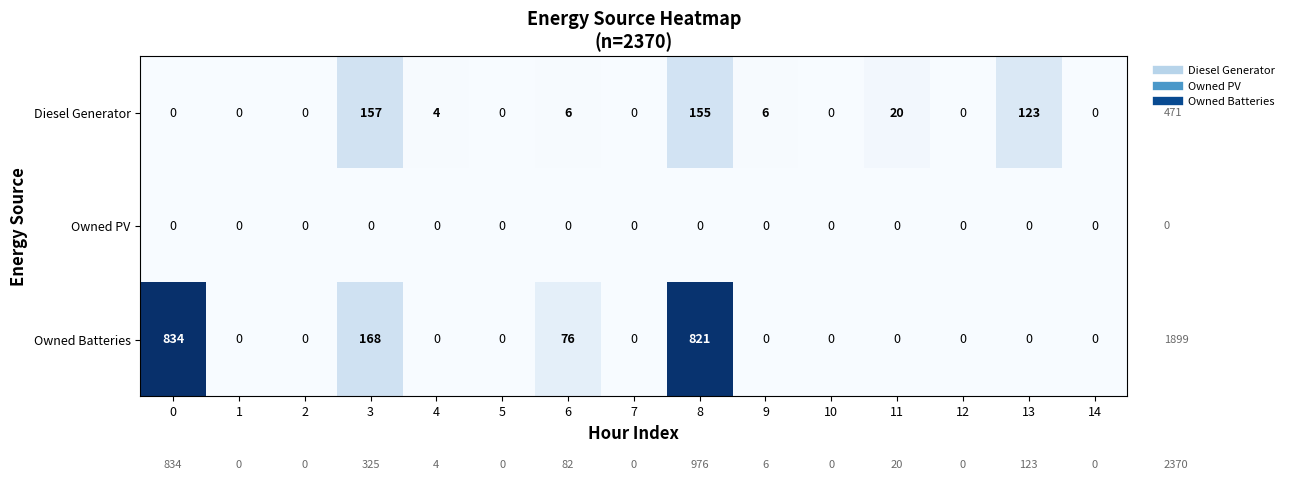

Which series has the widest spread of values?

Owned Batteries